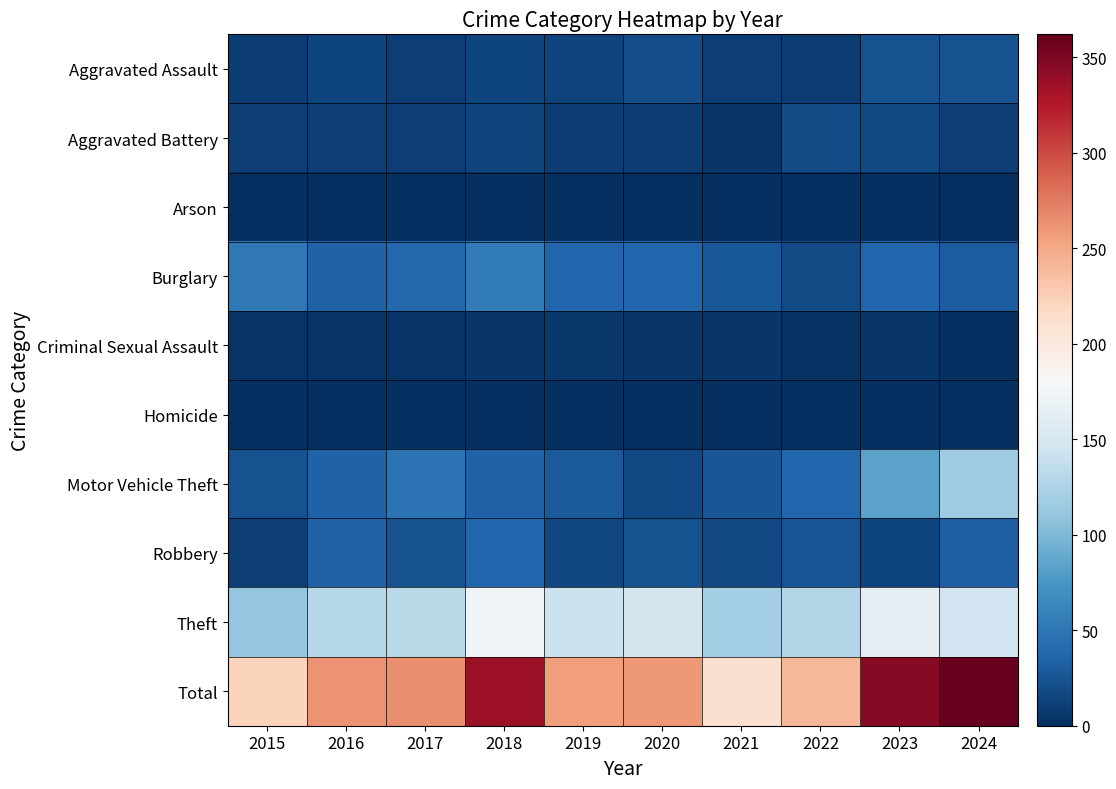

Which series has the largest total across all categories?

Total